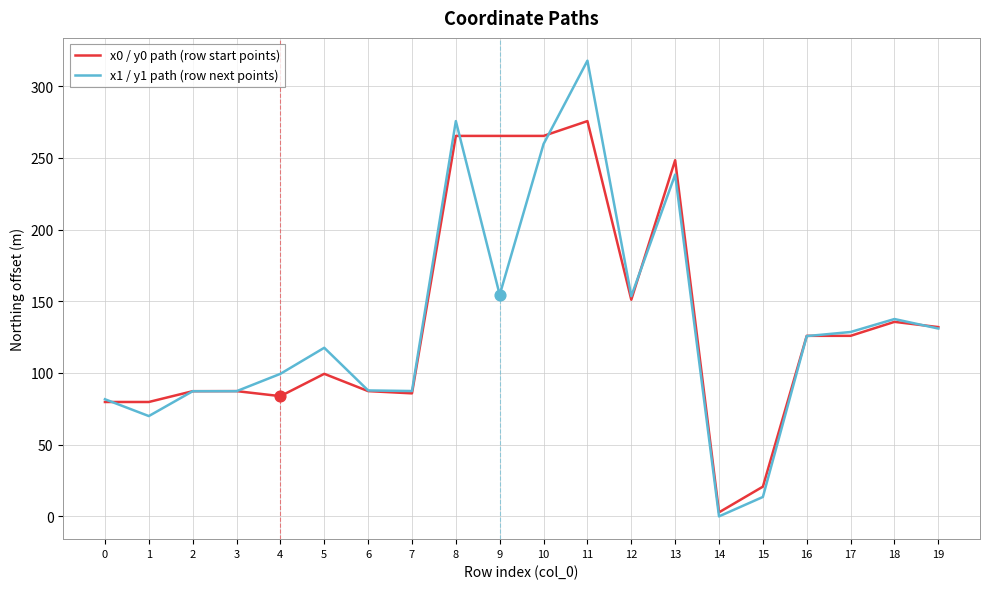

Which series has the largest range (max minus min)?

x1 / y1 path (row next points)